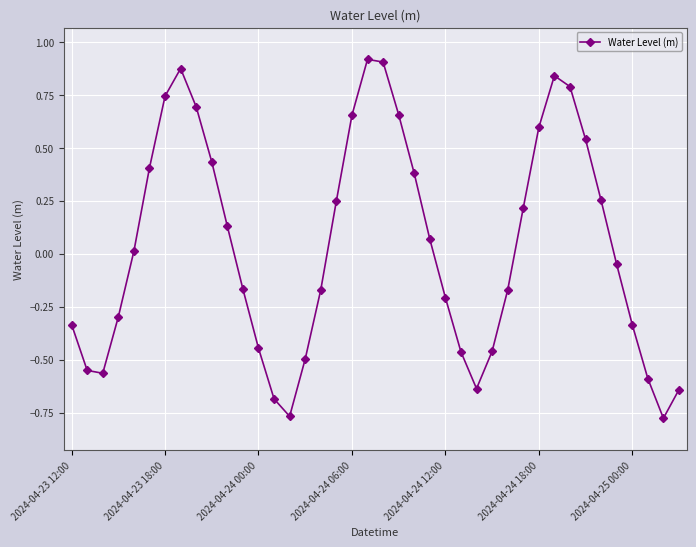

How many interior local valleys (lower than both neighbors) does the data have?

4